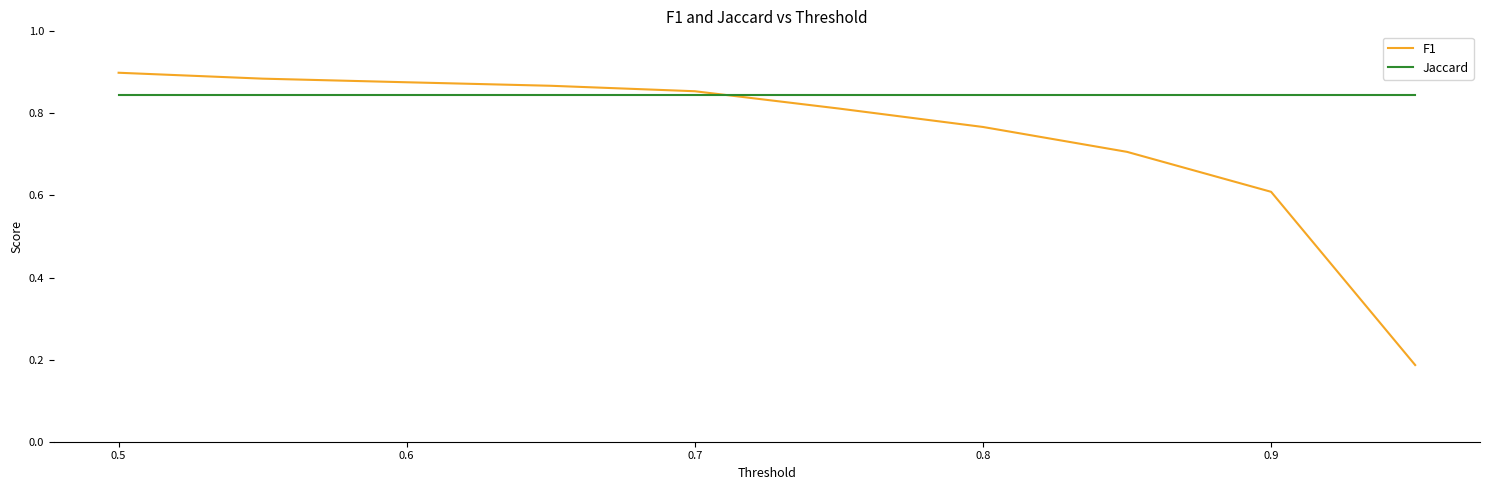

Which series has the widest spread of values?

F1